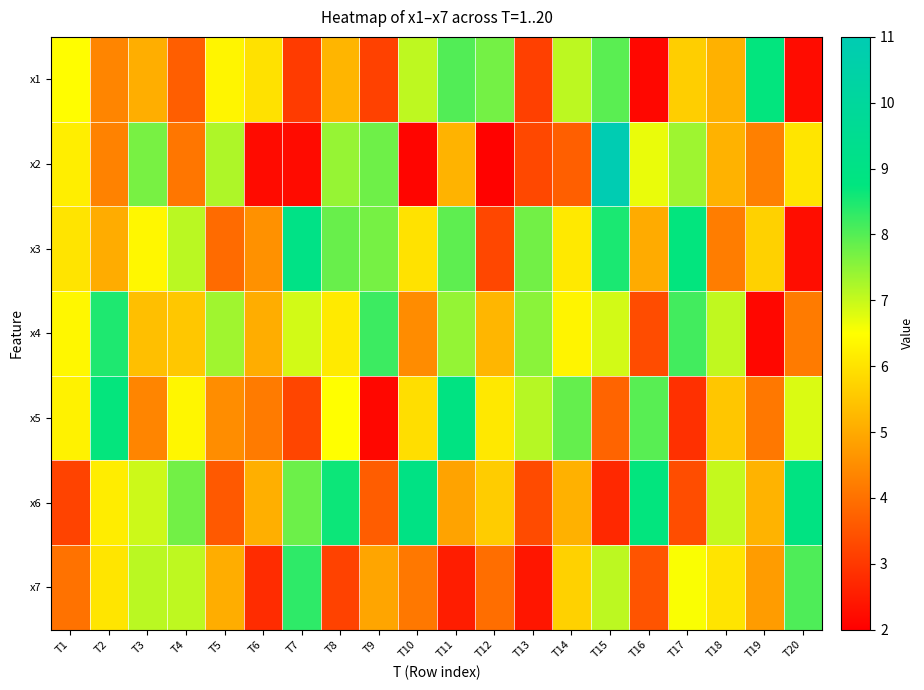

Reading left to right, transcribe all the data shown in this chart.

x1: T1=6.5	T2=4.4	T3=5.1	T4=3.7	T5=6.3	T6=6.0	T7=3.1	T8=5.2	T9=3.2	T10=7.1	T11=8.0	T12=7.7	T13=3.2	T14=7.1	T15=8.0	T16=2.2	T17=5.6	T18=5.1	T19=8.7	T20=2.2
x2: T1=6.2	T2=4.3	T3=7.7	T4=4.1	T5=7.2	T6=2.2	T7=2.2	T8=7.4	T9=7.8	T10=2.1	T11=5.2	T12=2.1	T13=3.3	T14=3.7	T15=11.0	T16=6.7	T17=7.3	T18=5.1	T19=4.3	T20=6.1
x3: T1=6.0	T2=5.0	T3=6.4	T4=7.1	T5=3.9	T6=4.6	T7=9.0	T8=7.8	T9=7.7	T10=6.0	T11=7.9	T12=3.3	T13=7.7	T14=6.1	T15=8.5	T16=5.0	T17=8.7	T18=4.2	T19=5.7	T20=2.2
x4: T1=6.4	T2=8.5	T3=5.4	T4=5.5	T5=7.3	T6=5.1	T7=6.9	T8=6.1	T9=8.2	T10=4.5	T11=7.4	T12=5.2	T13=7.5	T14=6.3	T15=6.9	T16=3.4	T17=8.2	T18=7.1	T19=2.1	T20=4.2
x5: T1=6.3	T2=8.7	T3=4.4	T4=6.3	T5=4.5	T6=4.2	T7=3.2	T8=6.5	T9=2.2	T10=5.9	T11=8.9	T12=6.1	T13=7.1	T14=7.9	T15=3.8	T16=8.0	T17=2.9	T18=5.5	T19=4.1	T20=6.8
x6: T1=3.2	T2=6.2	T3=7.0	T4=7.7	T5=3.6	T6=5.1	T7=7.8	T8=8.6	T9=3.7	T10=9.0	T11=4.9	T12=5.6	T13=3.3	T14=5.1	T15=2.7	T16=8.7	T17=3.4	T18=7.0	T19=5.2	T20=8.9
x7: T1=4.0	T2=6.1	T3=7.1	T4=7.1	T5=5.1	T6=2.8	T7=8.3	T8=3.2	T9=4.9	T10=4.1	T11=2.5	T12=4.0	T13=2.4	T14=5.7	T15=7.1	T16=3.5	T17=6.5	T18=6.0	T19=4.8	T20=8.1